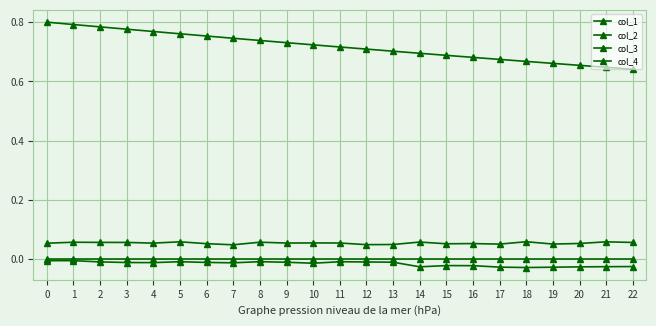

Which series has the largest total across all categories?

col_4